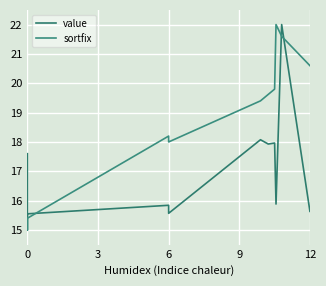

Reading right to left, what are all the values shown in this chart?

value: 15.6	22.0	15.9	18.0	17.9	18.1	15.6	15.8	15.6	15.0	17.6
sortfix: 20.6	21.6	22.0	19.8	19.6	19.4	18.0	18.2	15.4	15.2	15.0